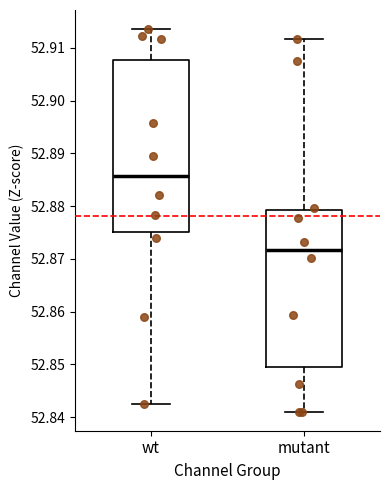

Reading left to right, read every box against the y-axis: the position of its median line, the range the box covers, and the ends of its whiskers. The values are not printed on the chart, so give them approximately, as read against the axis.

wt: median 52.886, box 52.875 to 52.908, whiskers 52.842 to 52.914
mutant: median 52.872, box 52.850 to 52.879, whiskers 52.841 to 52.912